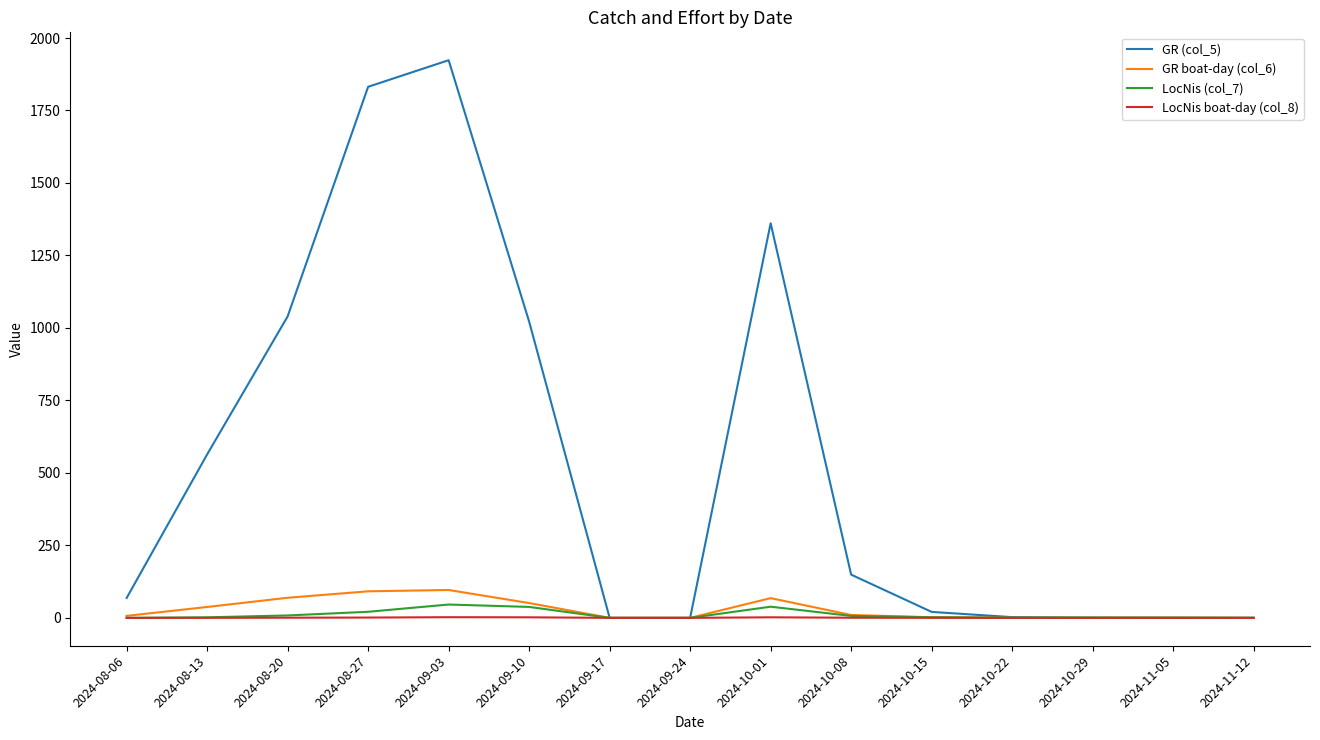

Which series has the largest total across all categories?

GR (col_5)